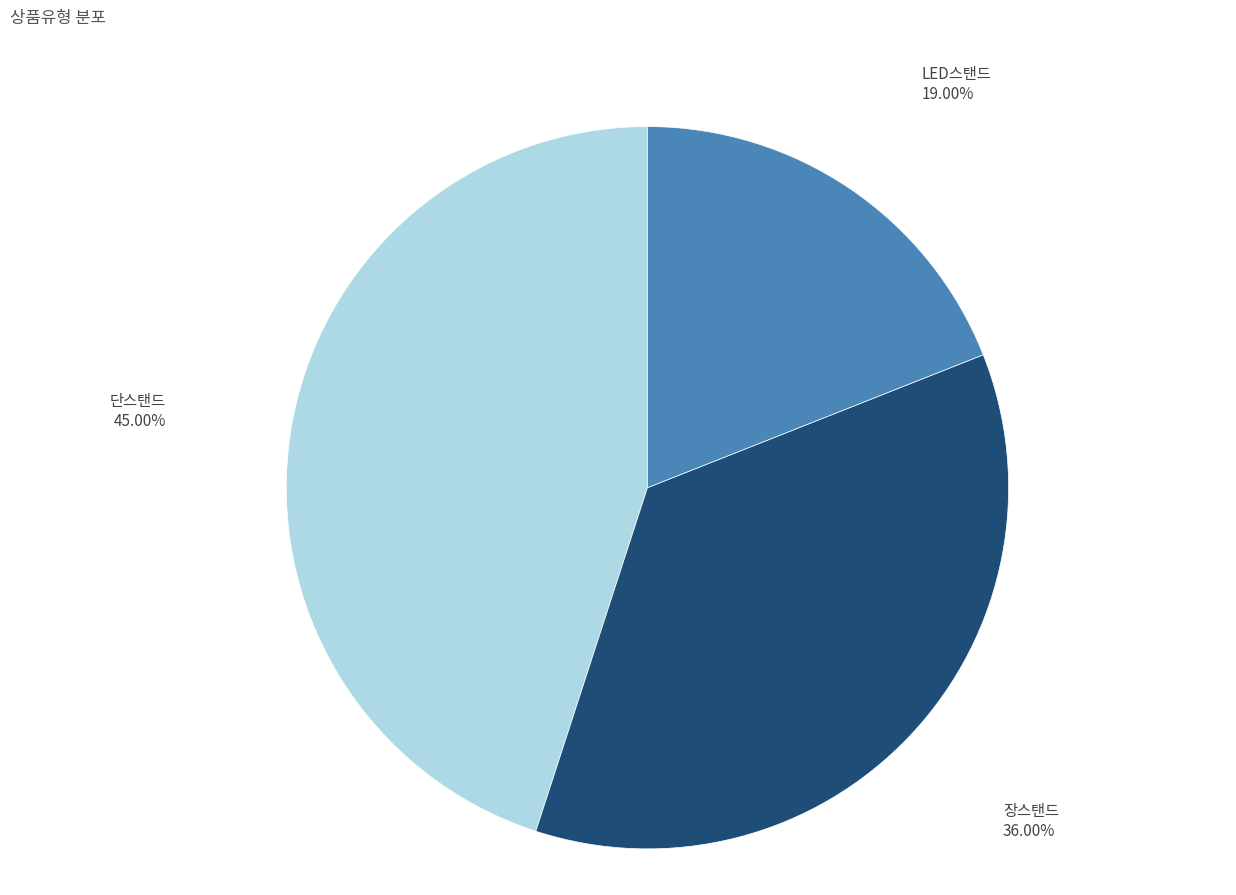

What percentage do LED스탠드 and 단스탠드 together represent?

64.0%